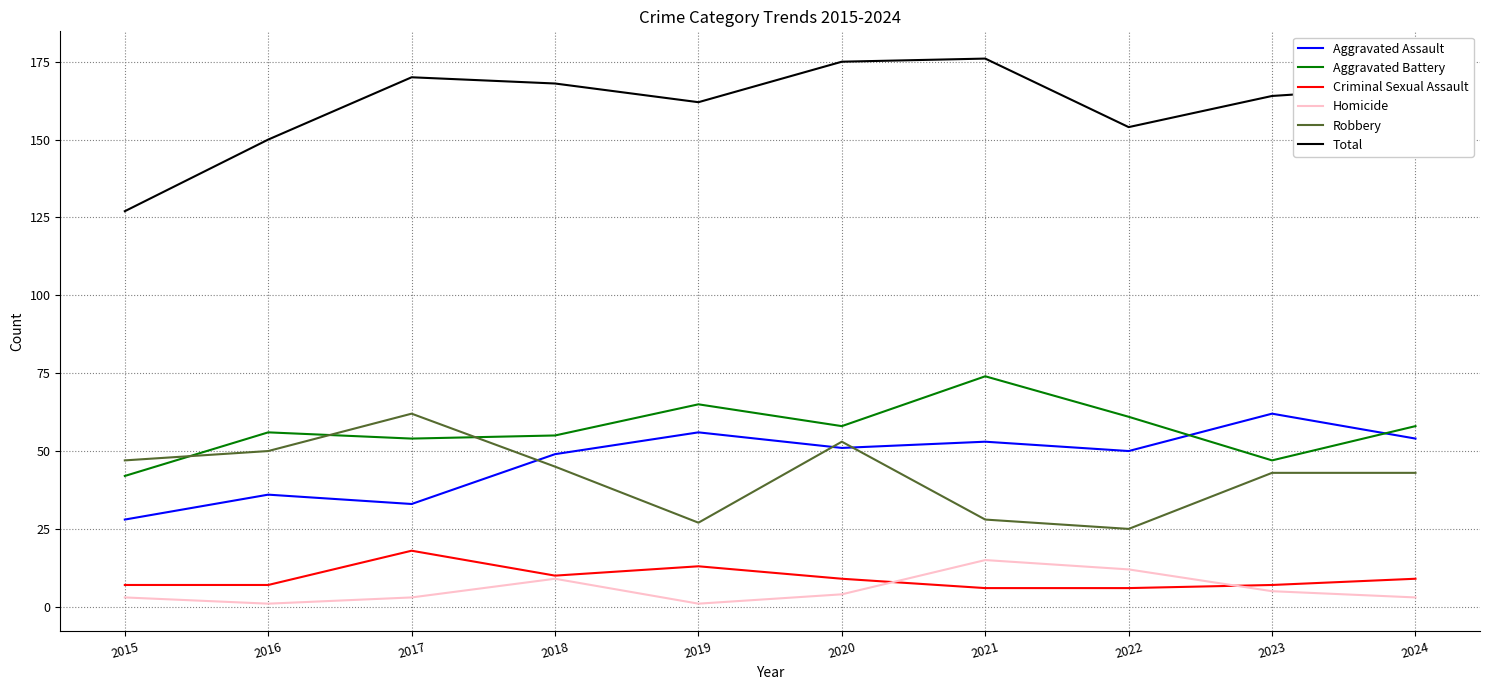

What is the sum of all Homicide values?

56